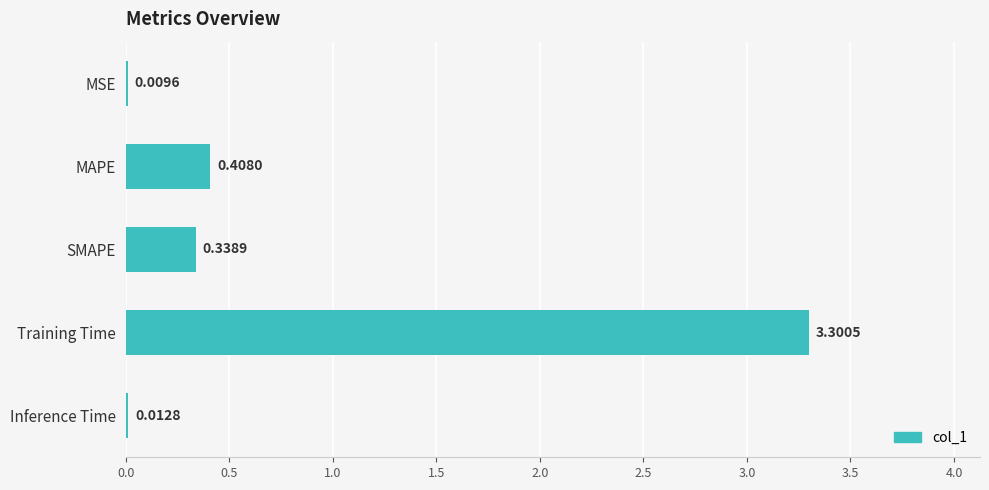

What is the change in value from SMAPE to Training Time?

+3.0